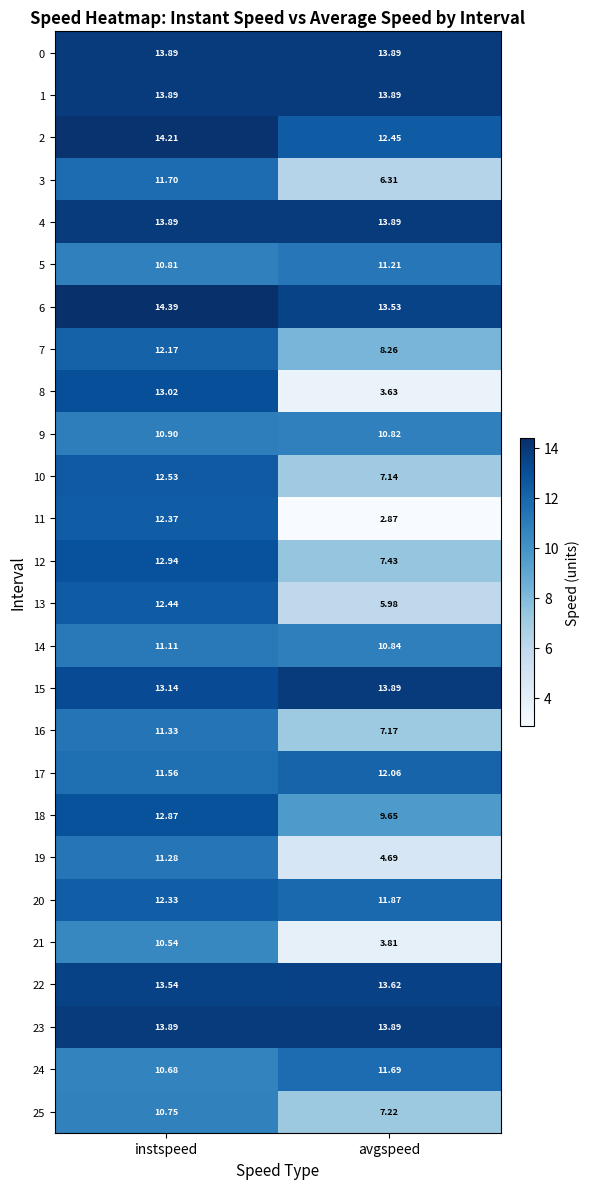

At which category is the sum across all series the highest?

instspeed